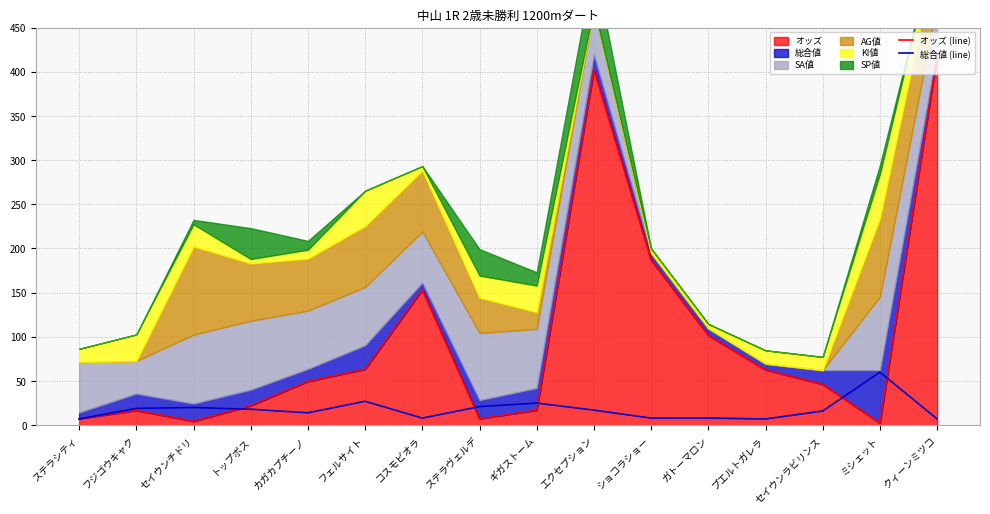

What is the maximum value shown in the chart?

418.3